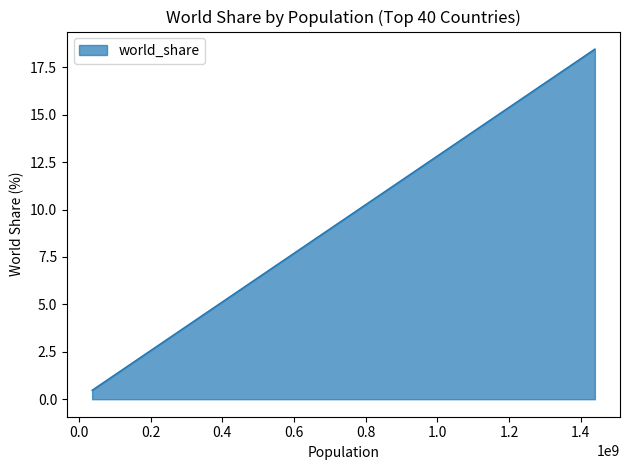

Where is the data nearest to the value 9?

United States